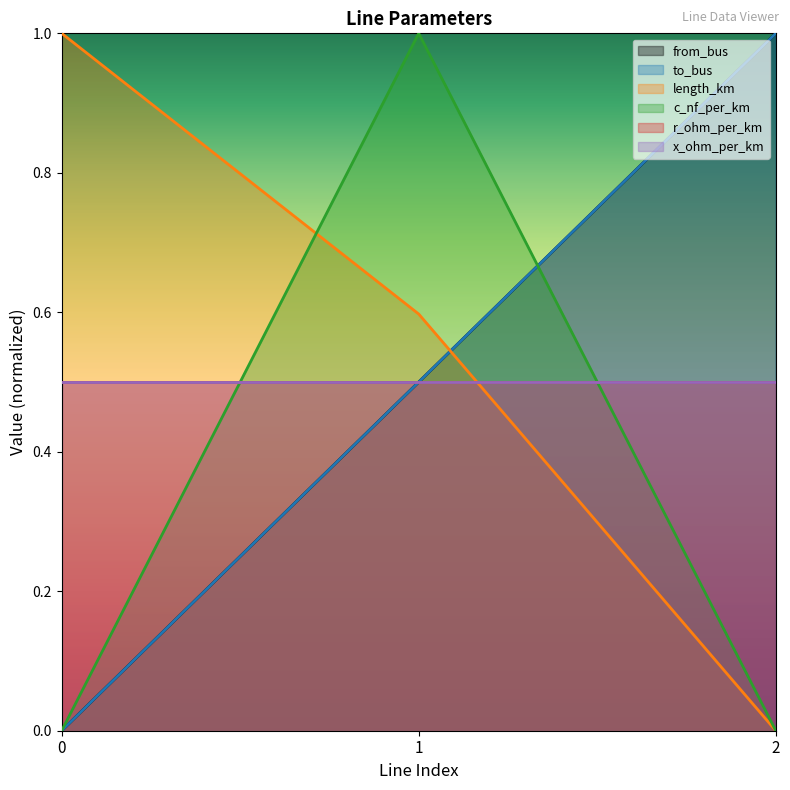

What is the sum of the length_km values at 1 and 0?

1.6